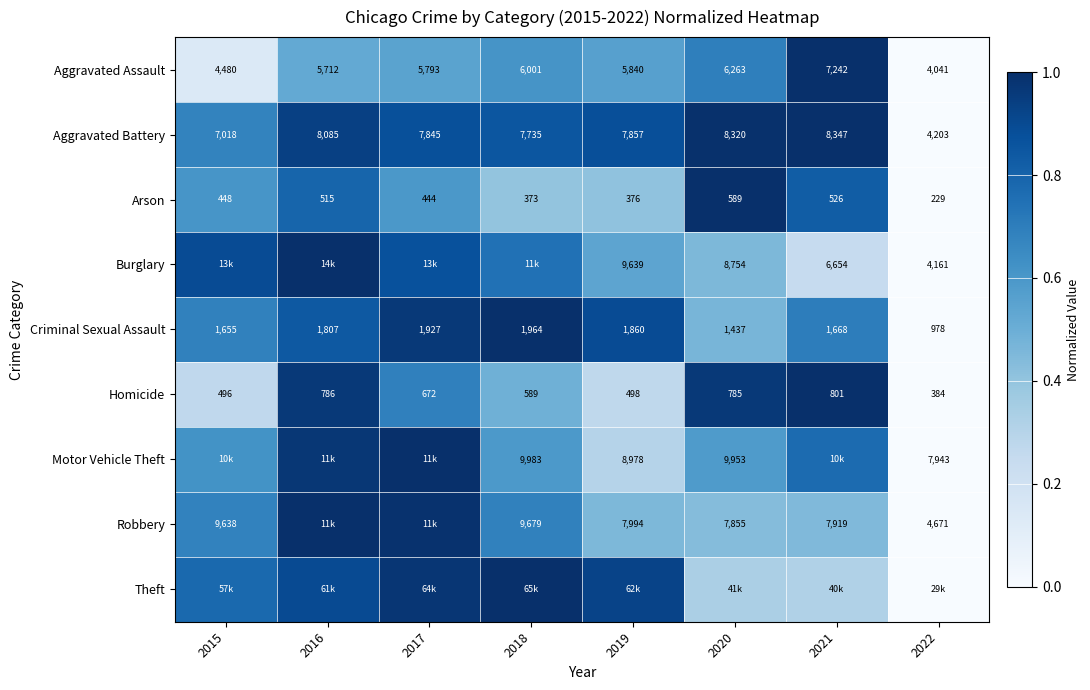

Is the value of Motor Vehicle Theft at 2019 greater than the value of Arson at 2020?

Yes